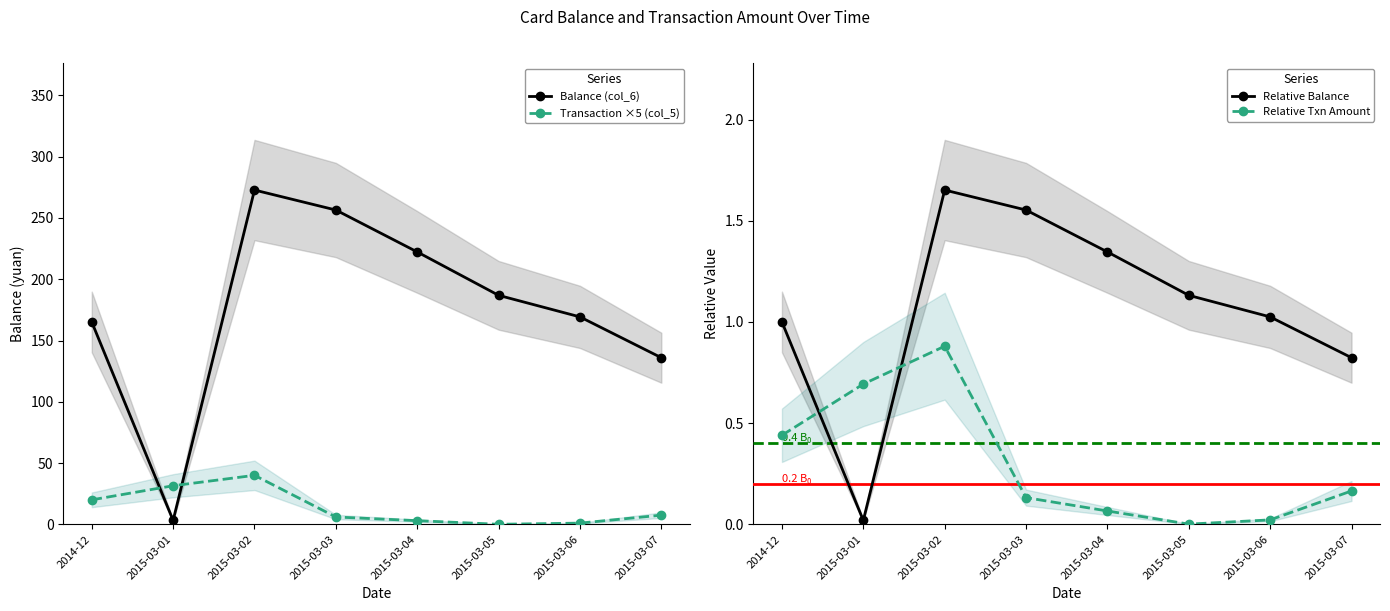

Reading left to right, list all the values displayed in this chart.

Balance (col_6): 165.1	3.2	272.8	256.5	222.3	186.9	169.3	136.0
Transaction ×5 (col_5): 20.0	31.5	40.0	6.0	3.0	0.1	1.0	7.5
Relative Balance: 1.0	0.0	1.7	1.6	1.3	1.1	1.0	0.8
Relative Txn Amount: 0.4	0.7	0.9	0.1	0.1	0.0	0.0	0.2